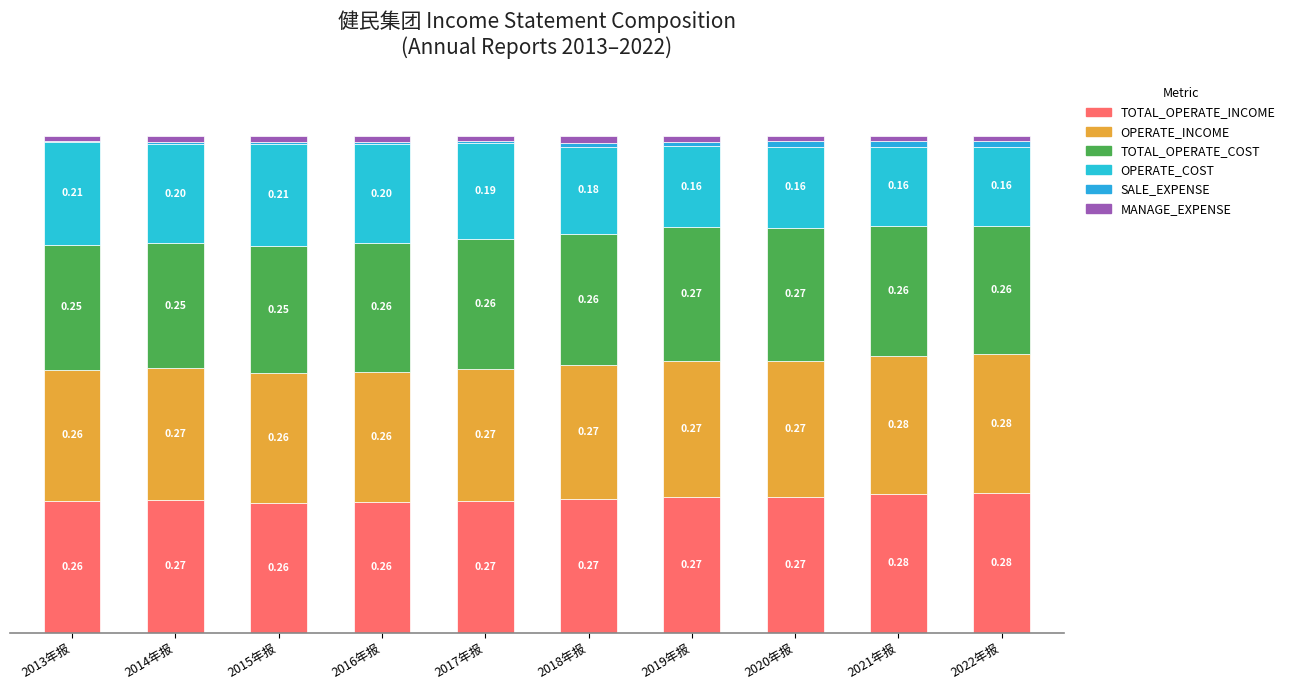

At how many categories does at least one series exceed 0?

10